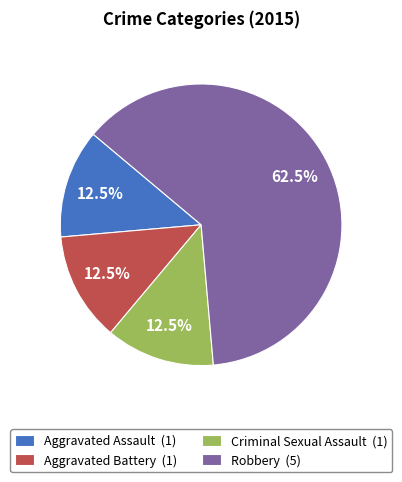

Is the sum of Aggravated Assault and Robbery greater than half?

Yes